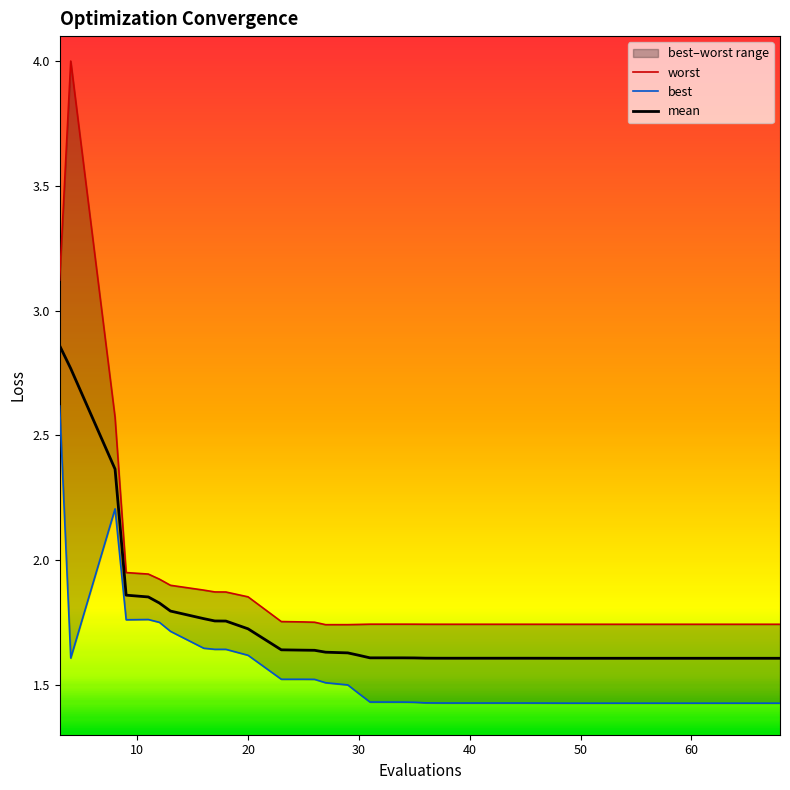

True or false: mean and best intersect in this chart.

False